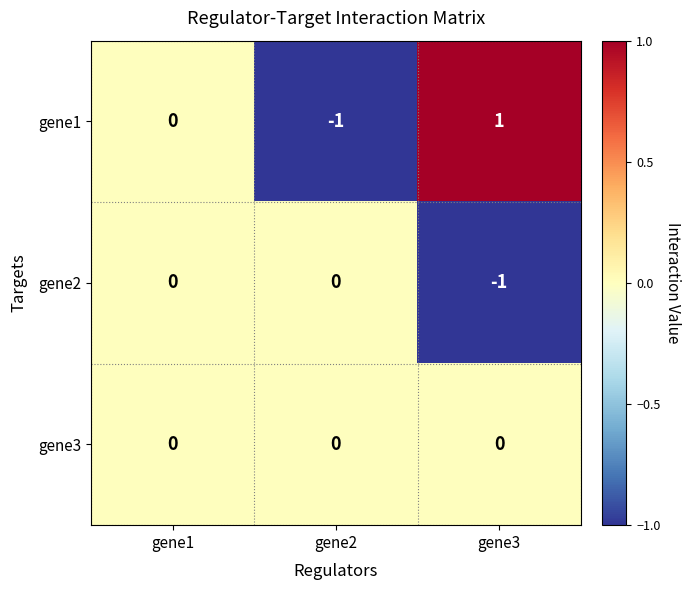

What is the greatest value displayed?

1